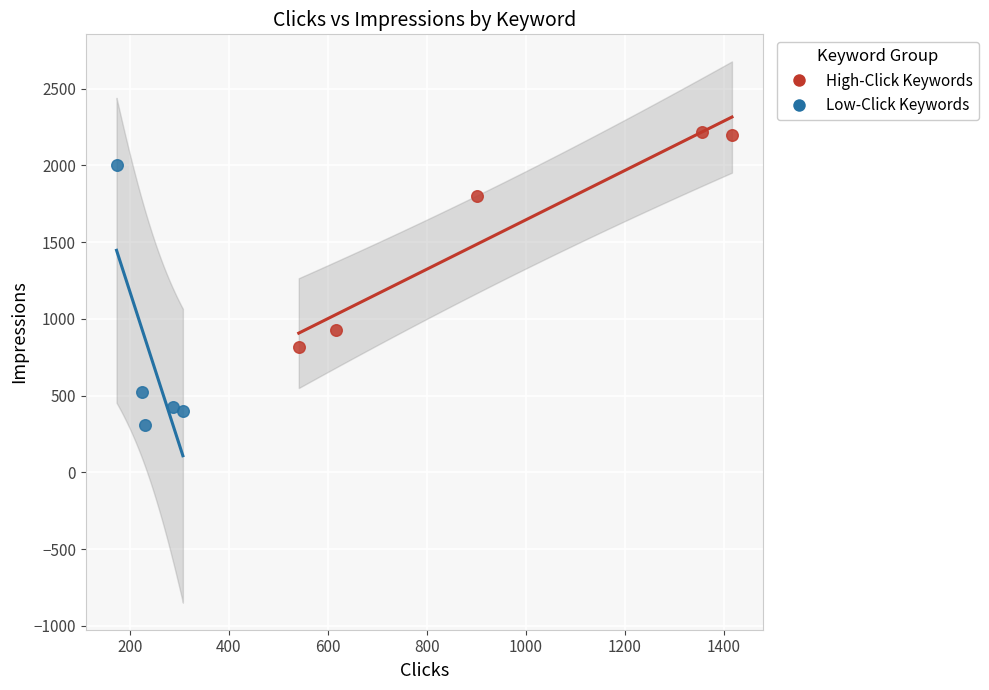

Which series has the largest Y range (max minus min)?

Low-Click Keywords